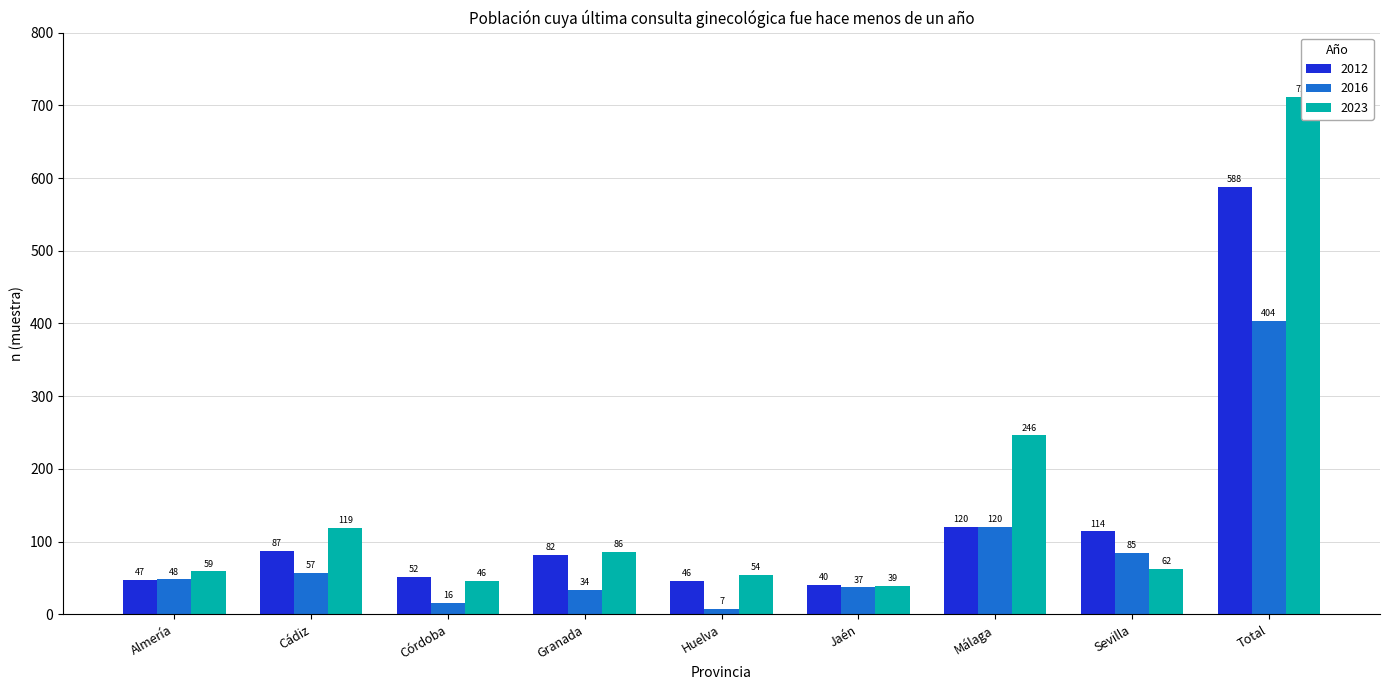

Reading right to left, what are all the values shown in this chart?

2012: 588	114	120	40	46	82	52	87	47
2016: 404	85	120	37	7	34	16	57	48
2023: 711	62	246	39	54	86	46	119	59